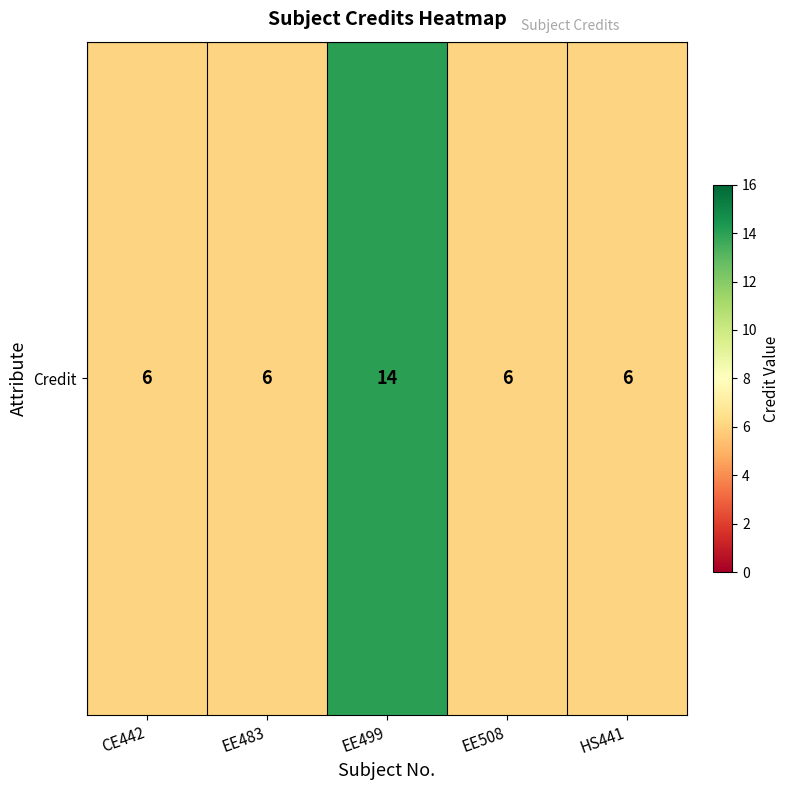

Reading left to right, what are all the values shown in this chart?

6	6	14	6	6